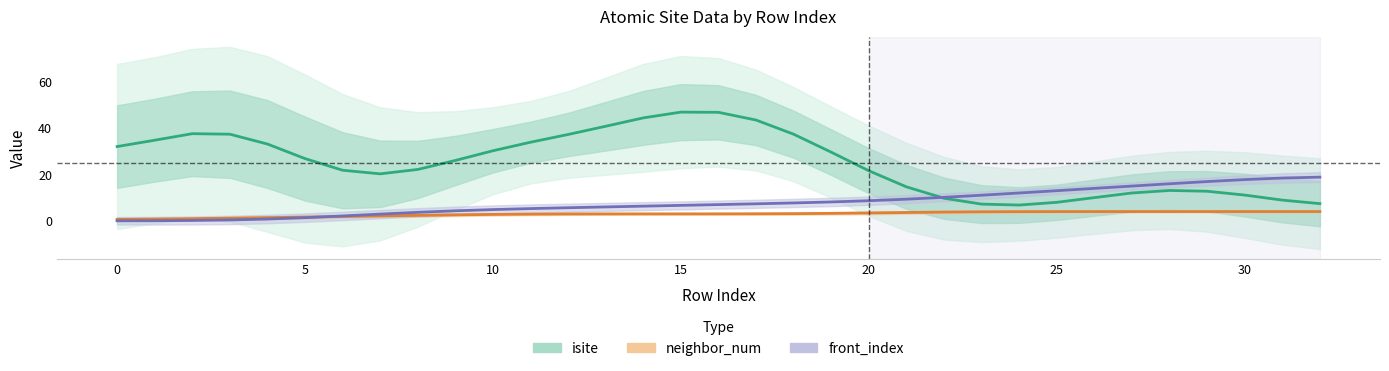

What is the minimum value for isite?

6.8